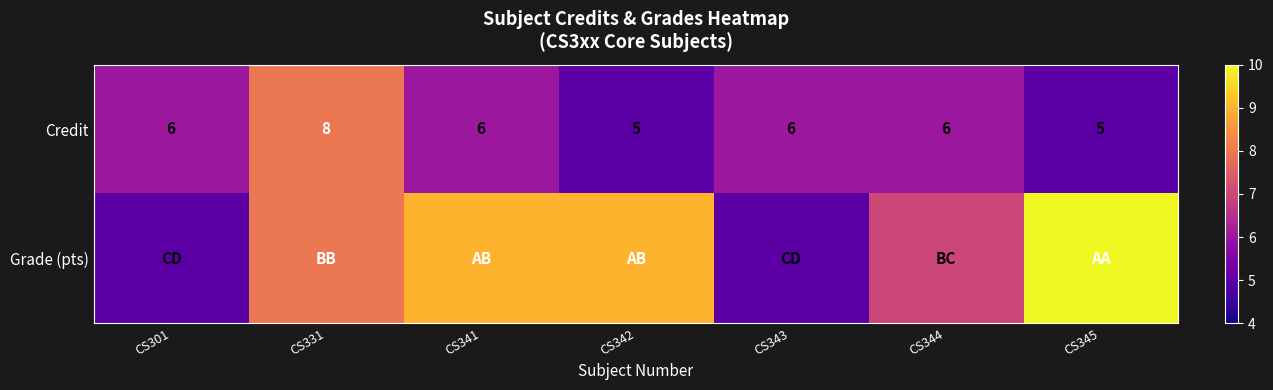

How many Credit values are between 5 and 6?

6